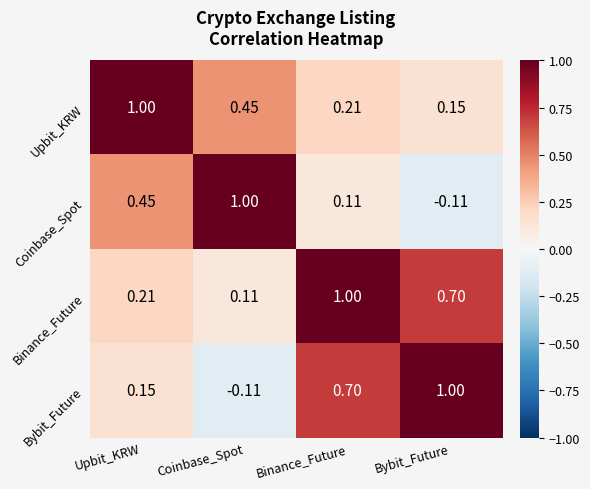

Count the number of categories in the chart.

4